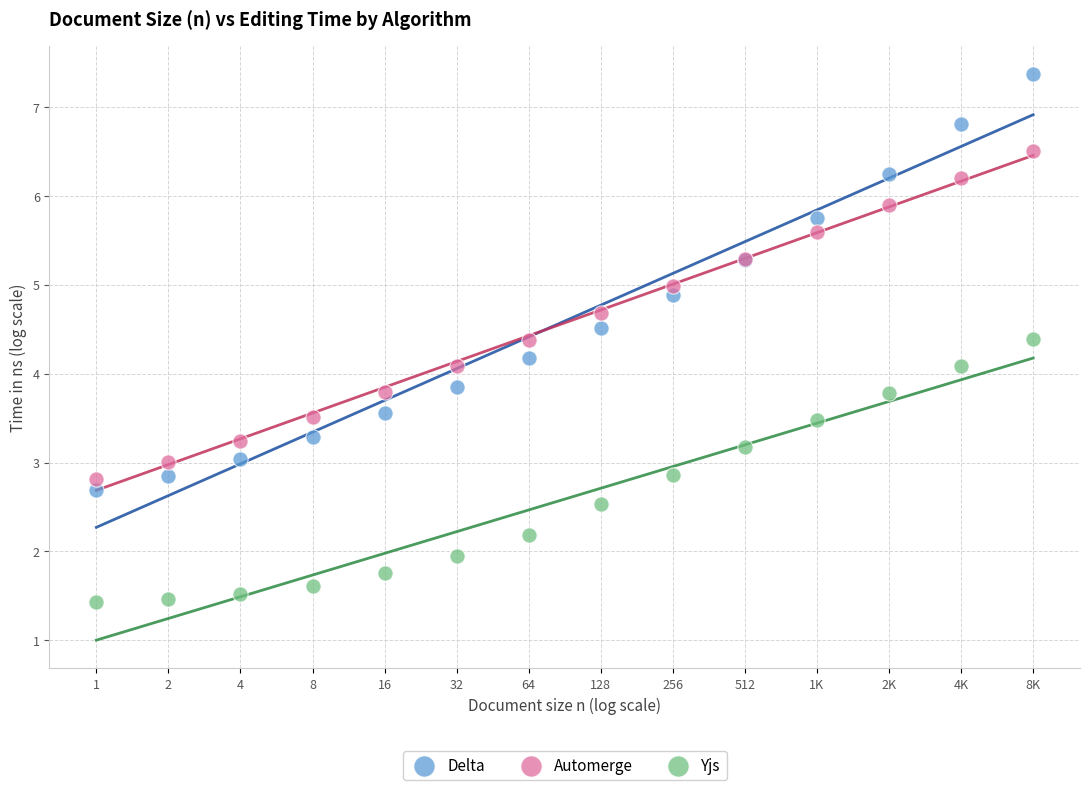

What are all the series names shown in the legend?

Delta, Automerge, Yjs